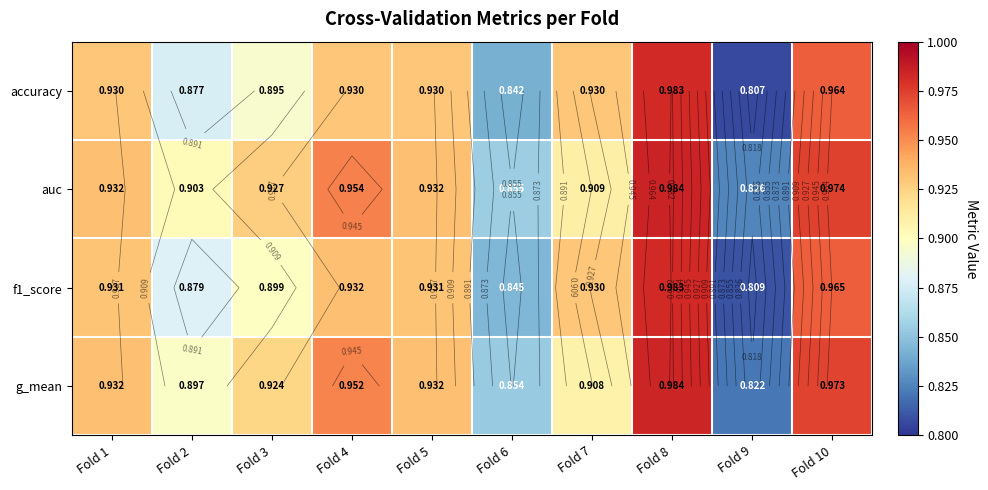

What is the average value of the auc series?

0.9